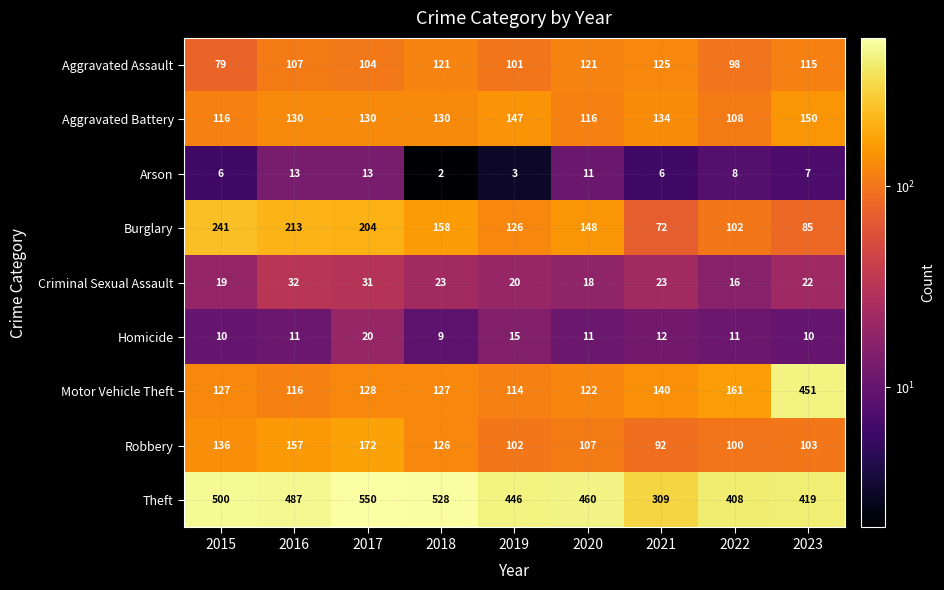

At which category does the chart reach its peak across all series?

2017